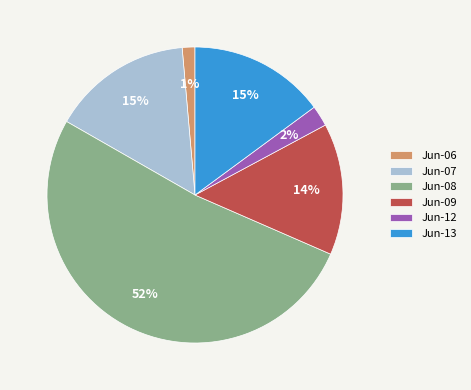

To the nearest percent, what is the average slice percentage?

17%